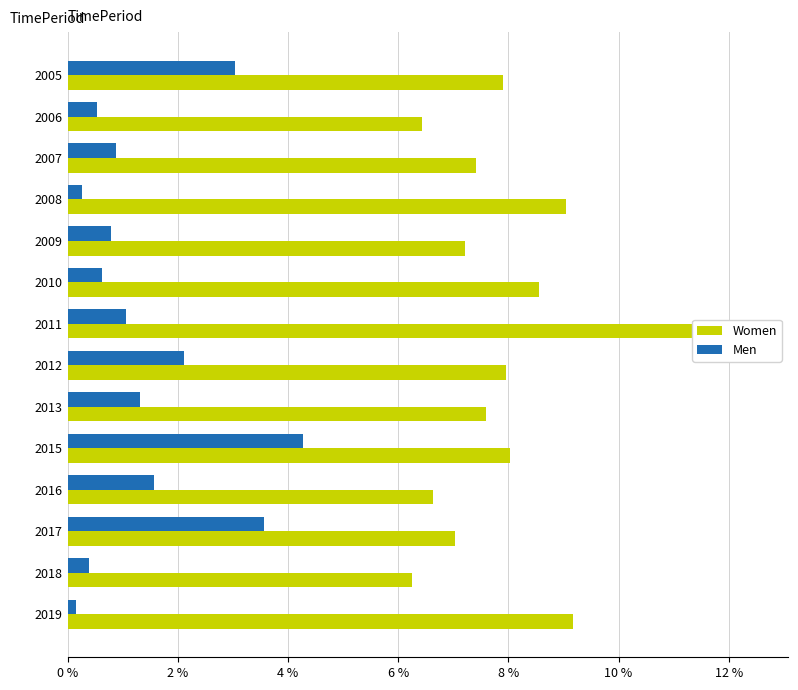

Is it true that Men equals 4.3 at 2015?

True